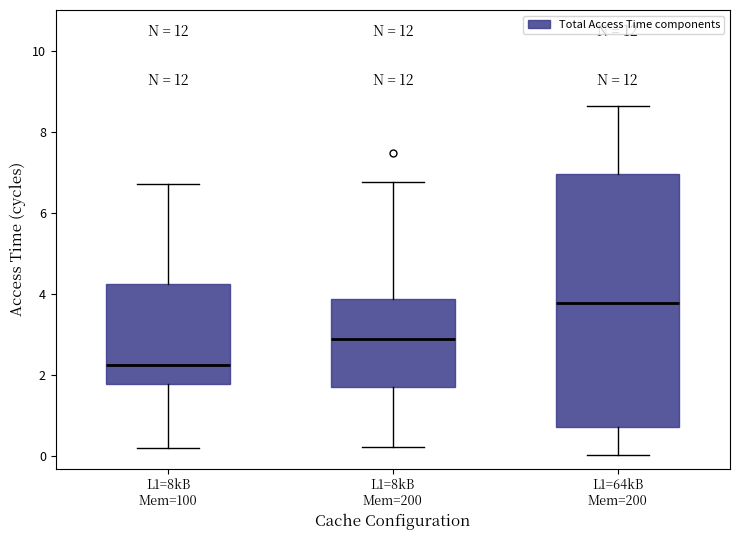

Reading left to right, read every box against the y-axis: the position of its median line, the range the box covers, and the ends of its whiskers. The values are not printed on the chart, so give them approximately, as read against the axis.

L1=8kB Mem=100: median 2.2, box 1.8 to 4.2, whiskers 0.2 to 6.8
L1=8kB Mem=200: median 3.0, box 1.8 to 3.8, whiskers 0.2 to 6.8
L1=64kB Mem=200: median 3.8, box 0.8 to 7.0, whiskers 0.0 to 8.6